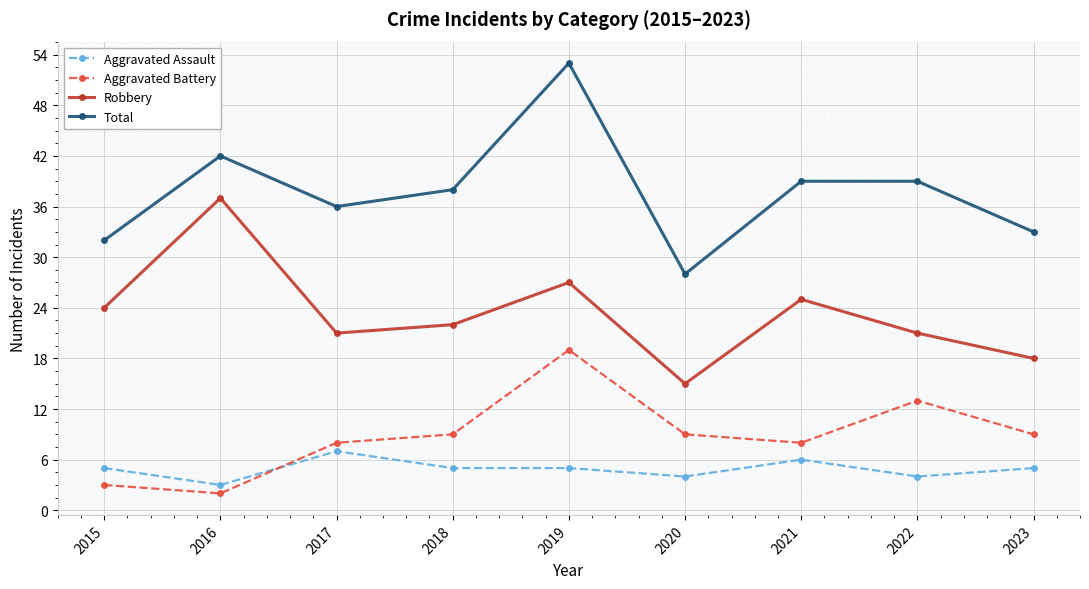

Where does the Robbery series first go above 22?

2015